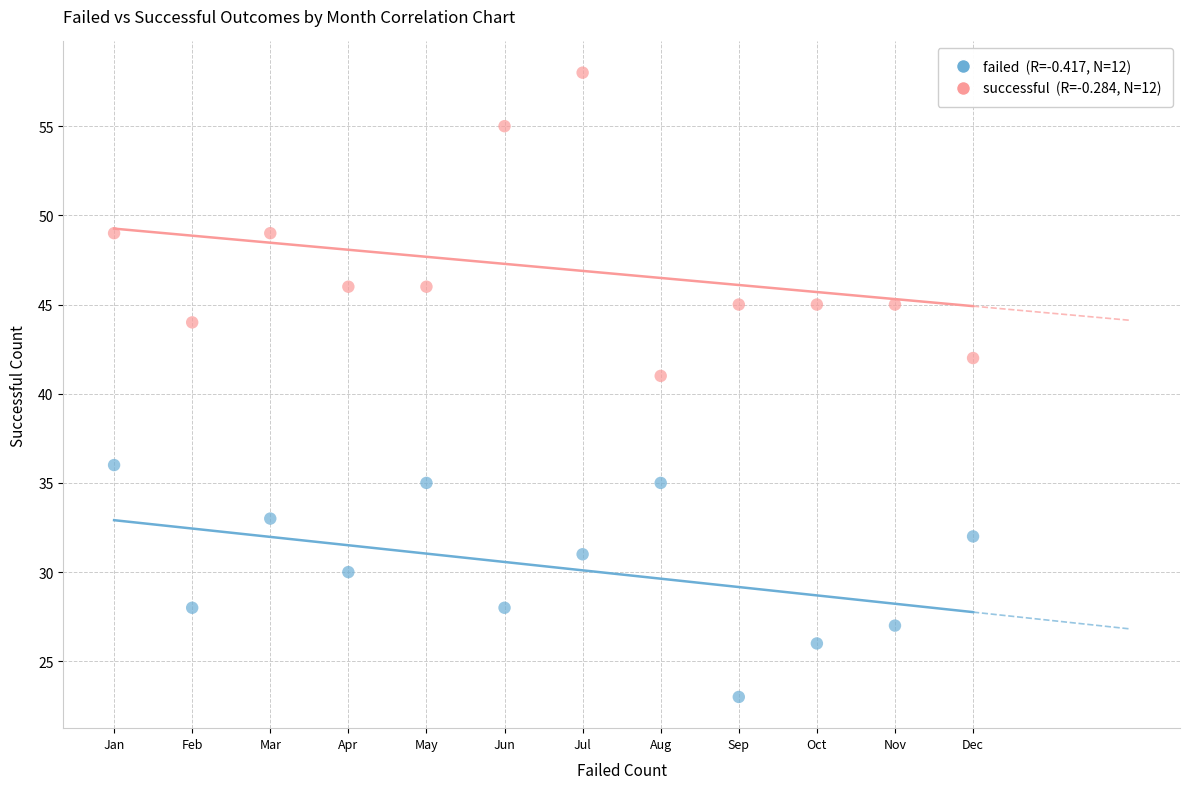

Across all series, what Y value is closest to 40?

41